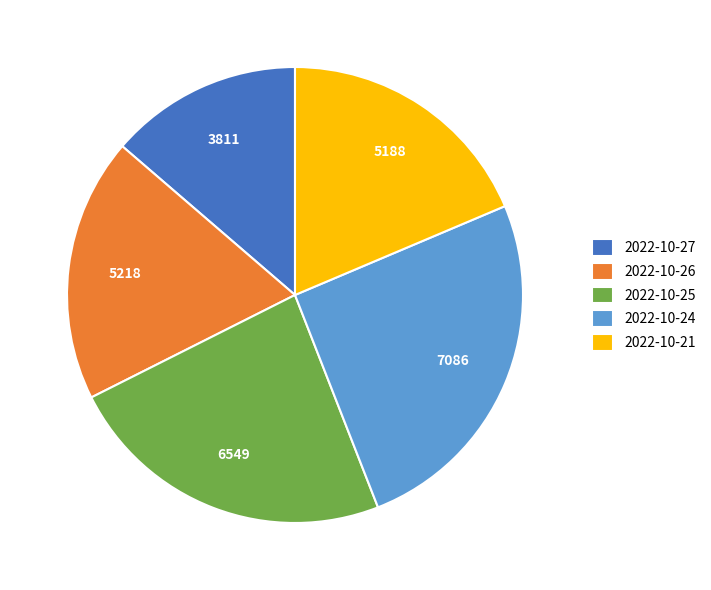

True or false: 2022-10-25 accounts for 24% of the total.

True